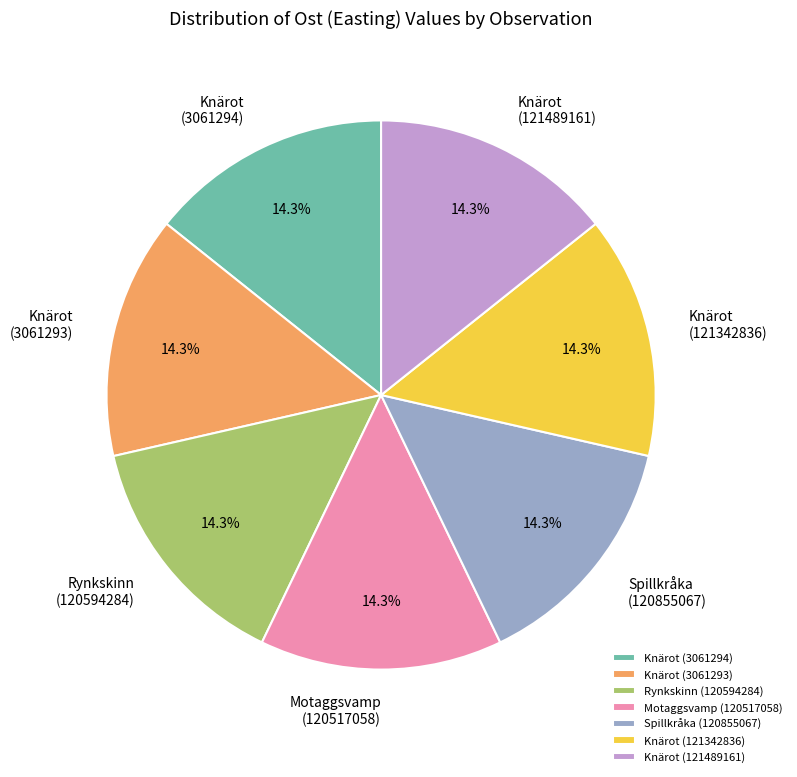

How much of the chart is everything except Knärot (121489161)?

85.7%